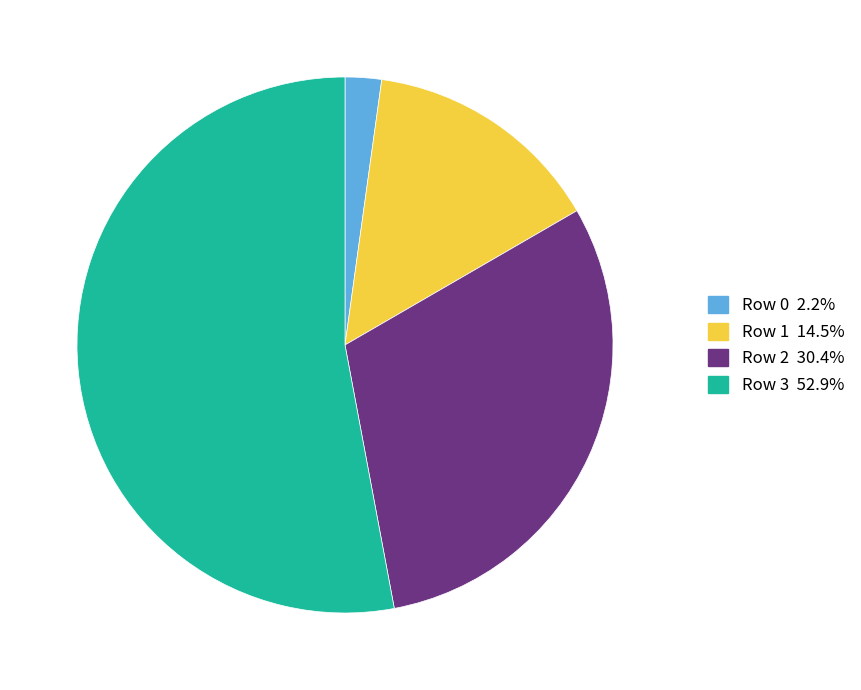

Is the sum of Row 2 and Row 0 greater than half?

No